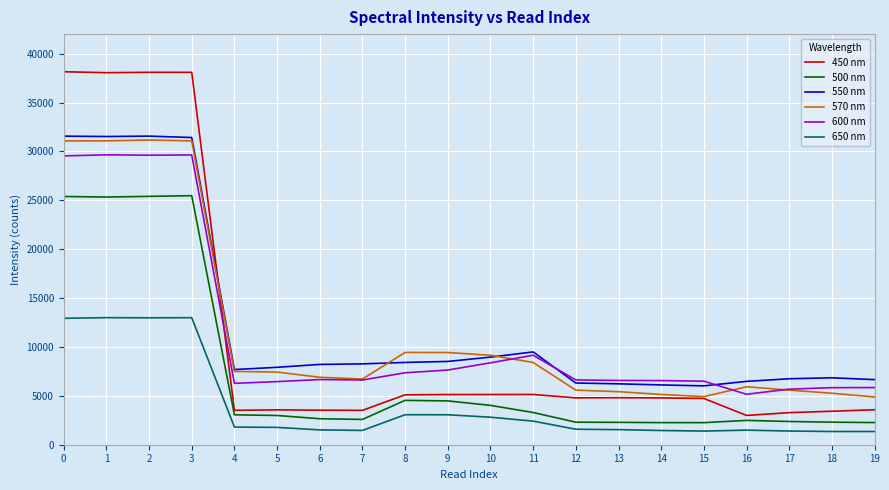

What is the average value of the 450 nm series?

10971.7